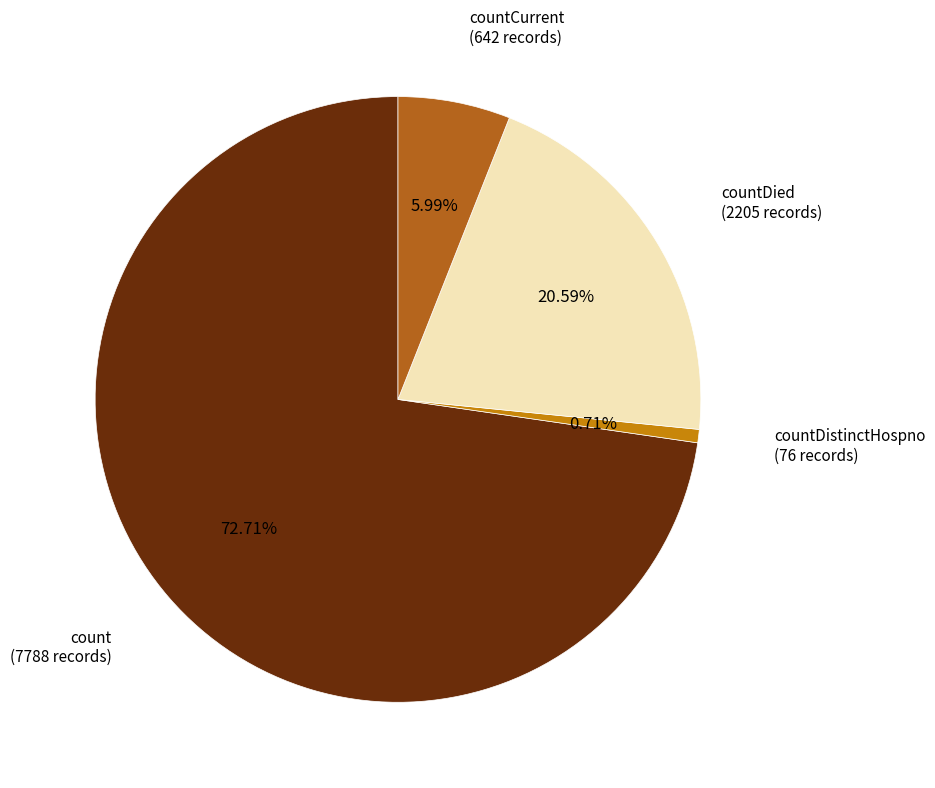

Is there a majority slice in this chart?

Yes